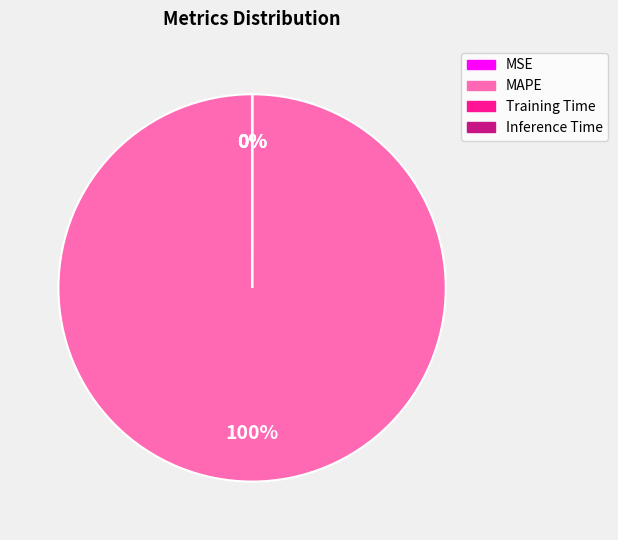

Is there any slice that represents more than half of the pie?

Yes